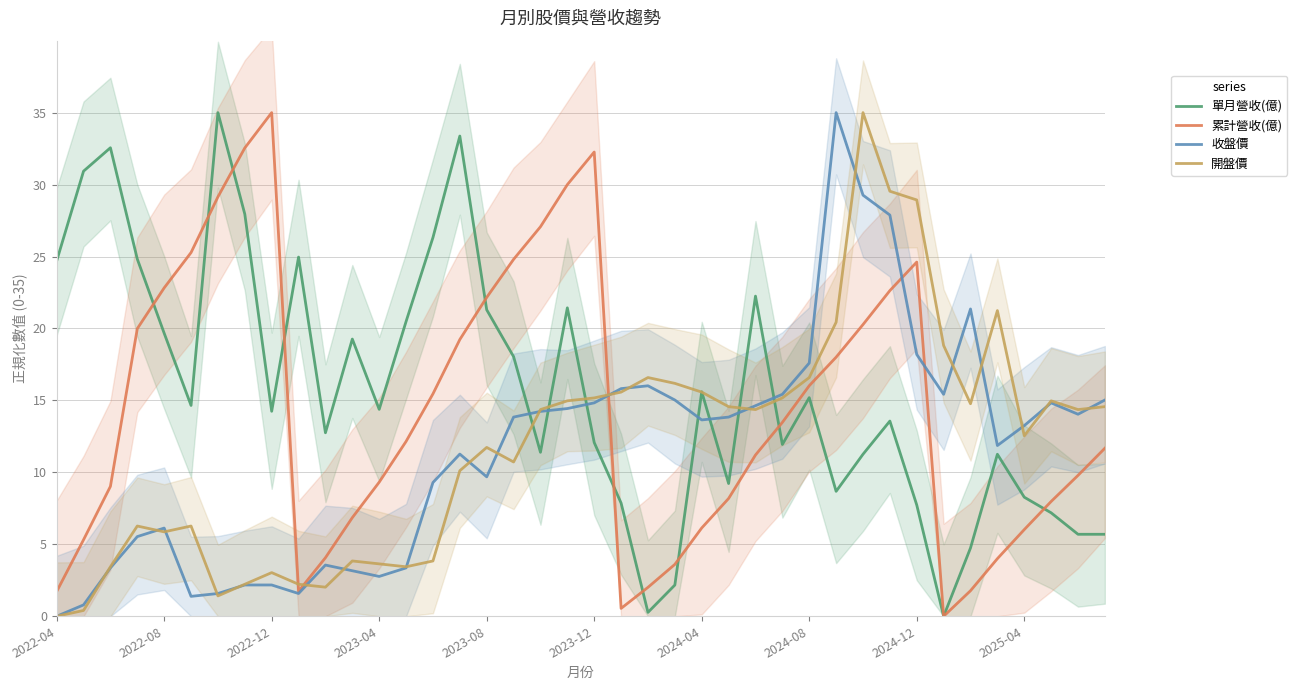

What is the sum of all 累計營收(億) values?

573.9